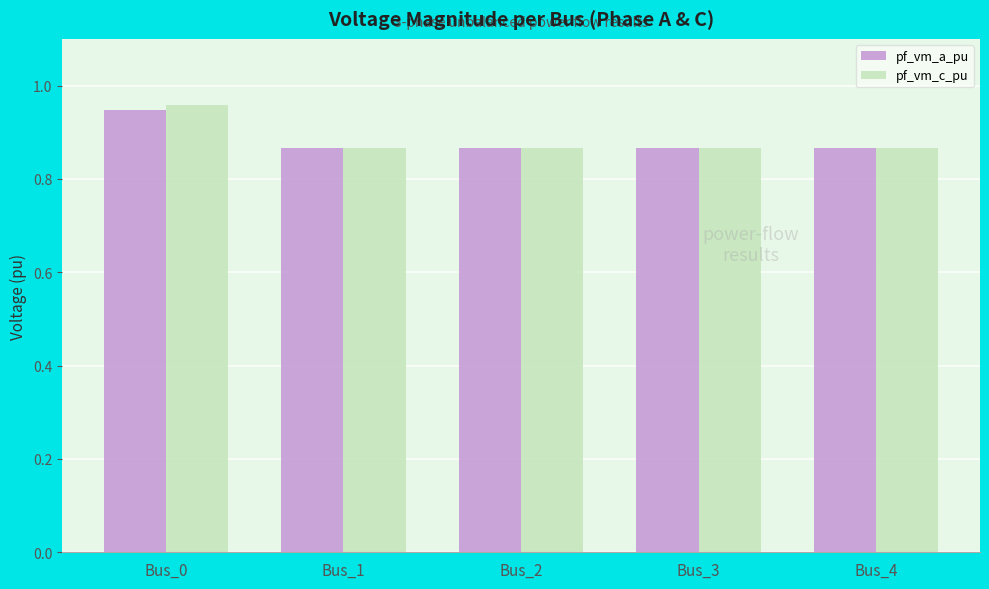

Is the value of pf_vm_a_pu at Bus_4 greater than the value of pf_vm_c_pu at Bus_0?

No